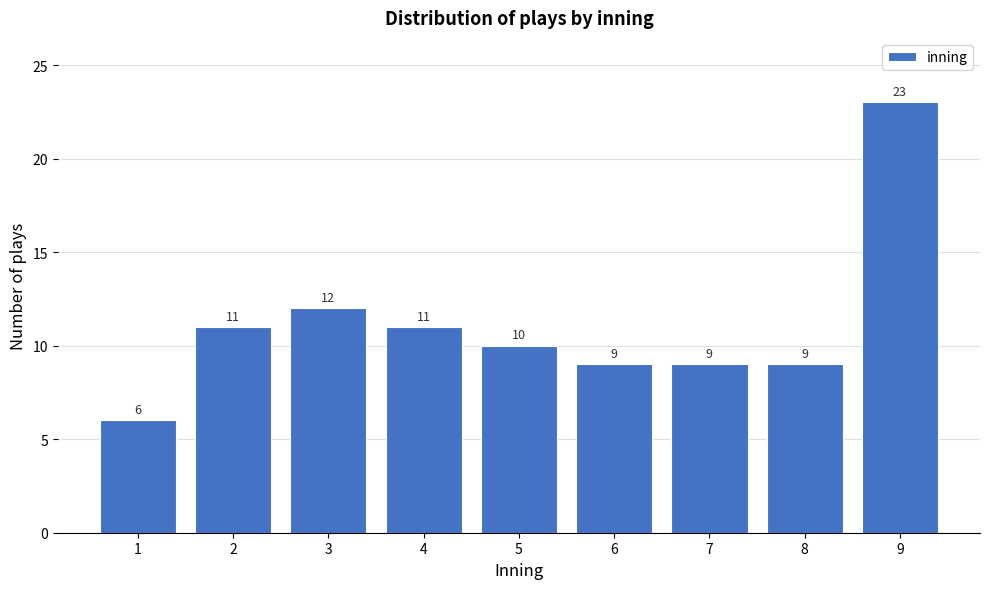

Reading left to right, extract all data points from this chart.

1=6	2=11	3=12	4=11	5=10	6=9	7=9	8=9	9=23